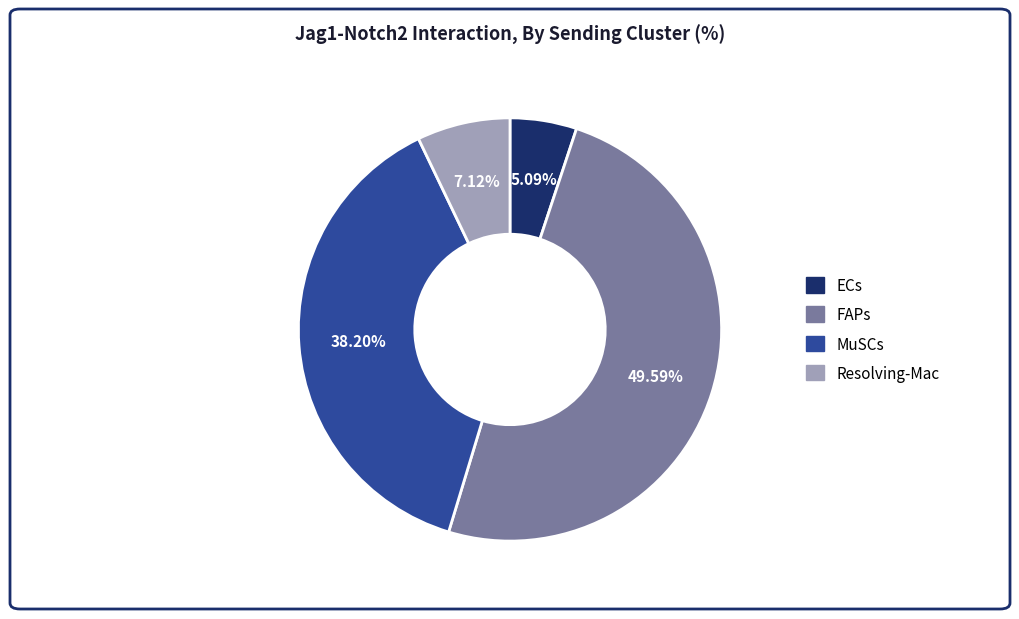

Does MuSCs represent more than half of the total?

No